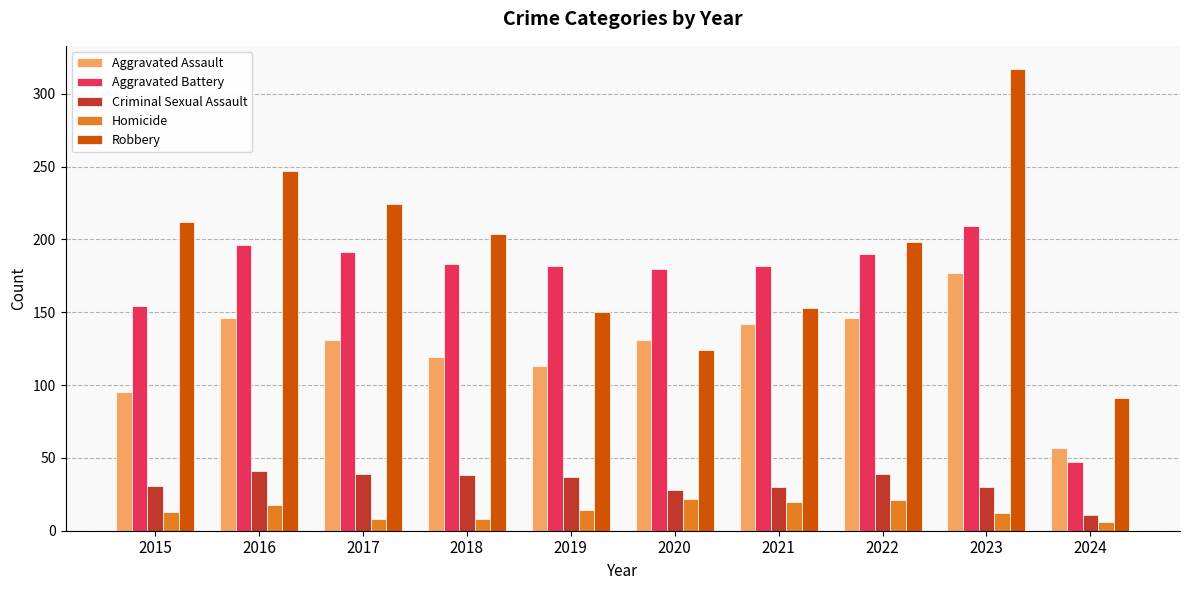

What are all the series names shown in the legend?

Aggravated Assault, Aggravated Battery, Criminal Sexual Assault, Homicide, Robbery